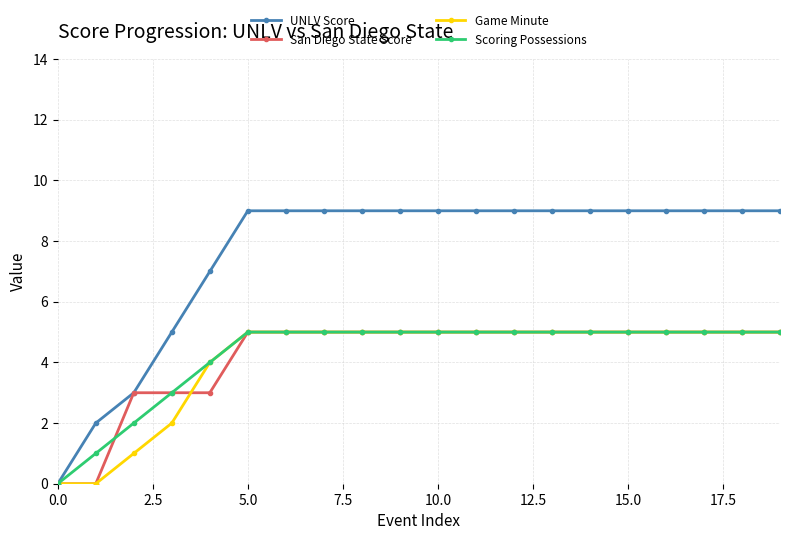

At how many categories does at least one series exceed 8?

15